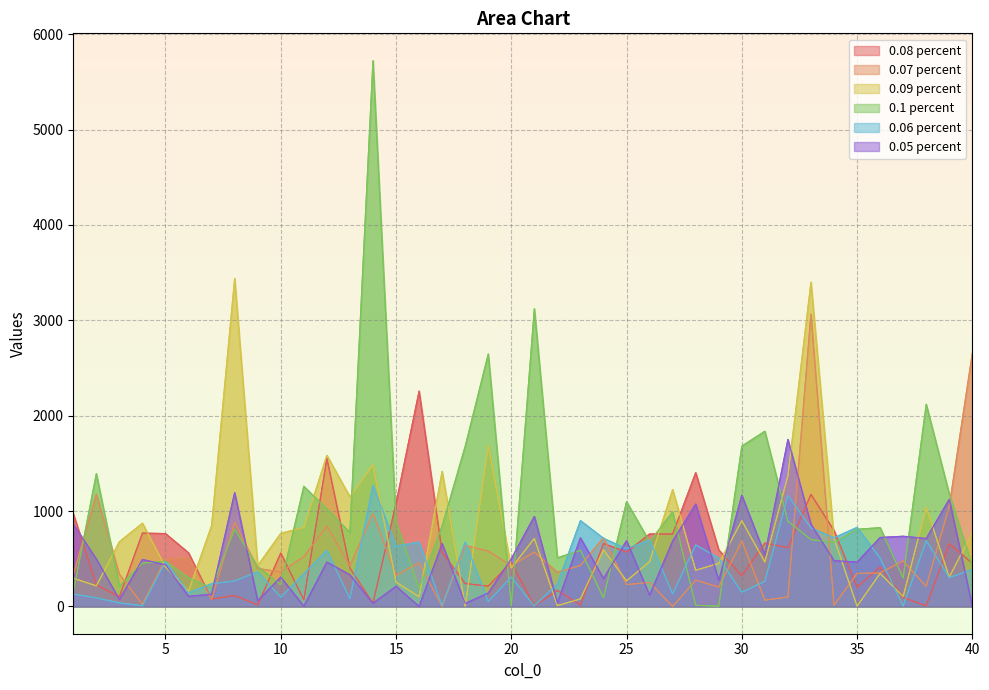

Which series has the largest total across all categories?

0.1 percent